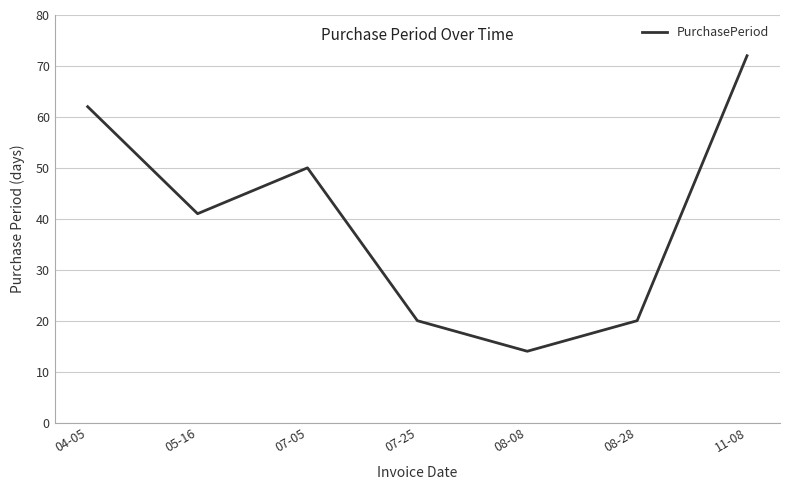

What is the smallest value displayed?

14